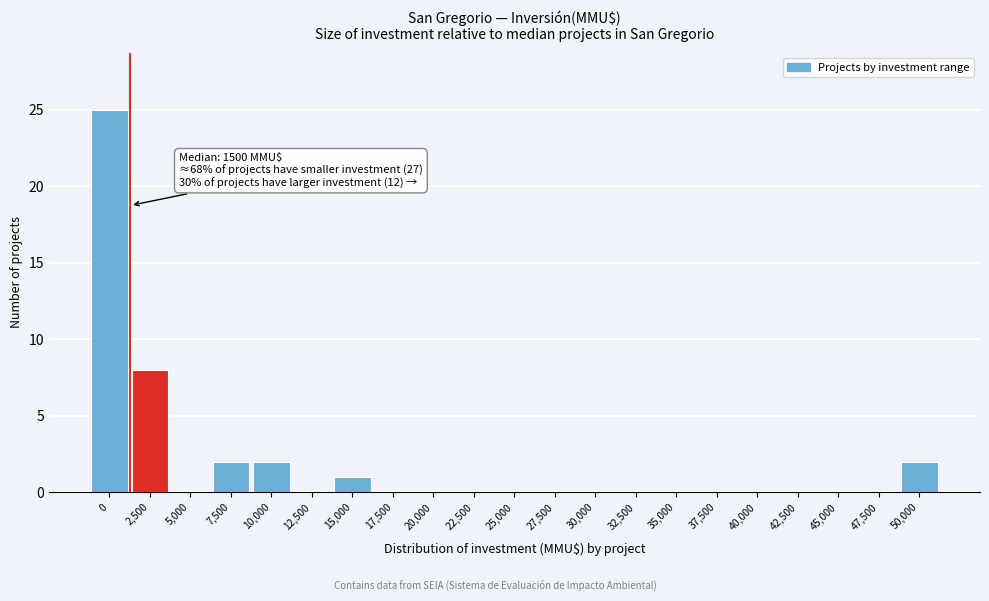

Reading right to left, extract all data points from this chart.

50,000=2	47,500=0	45,000=0	42,500=0	40,000=0	37,500=0	35,000=0	32,500=0	30,000=0	27,500=0	25,000=0	22,500=0	20,000=0	17,500=0	15,000=1	12,500=0	10,000=2	7,500=2	5,000=0	2,500=8	0=25